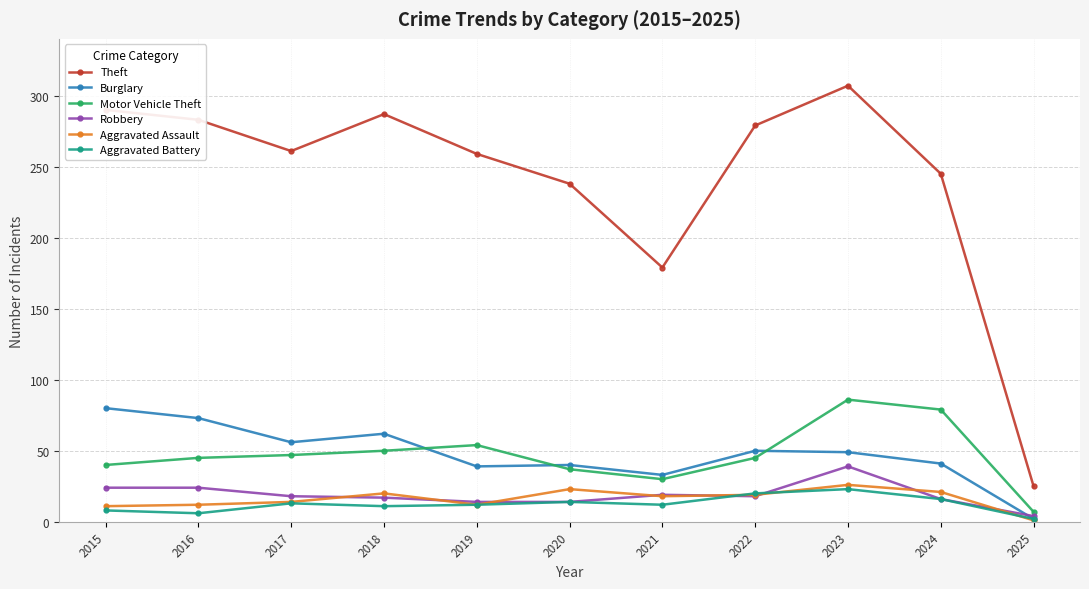

At which category is the sum across all series the highest?

2023